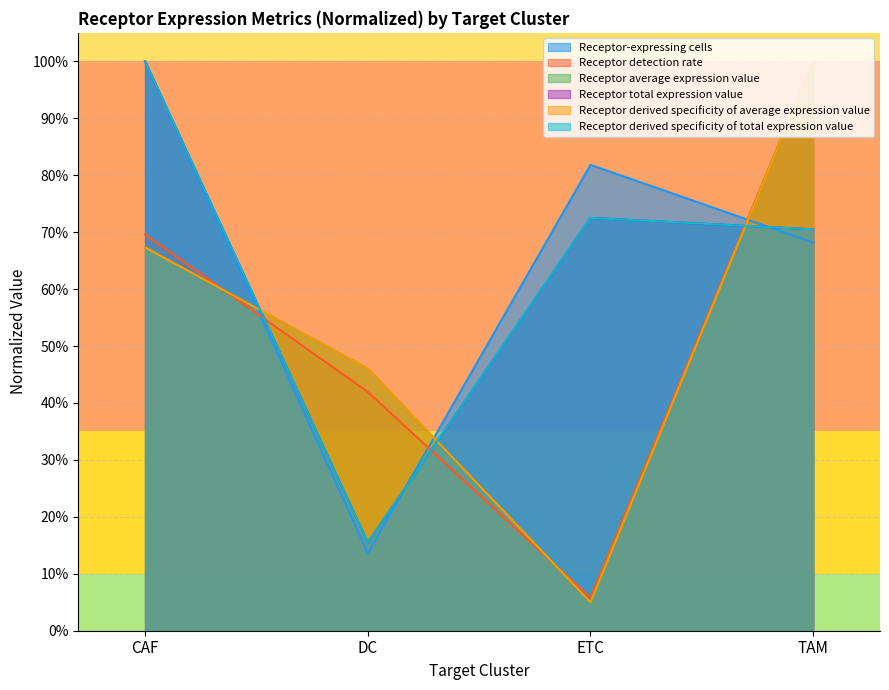

At which category is the sum across all series the highest?

TAM